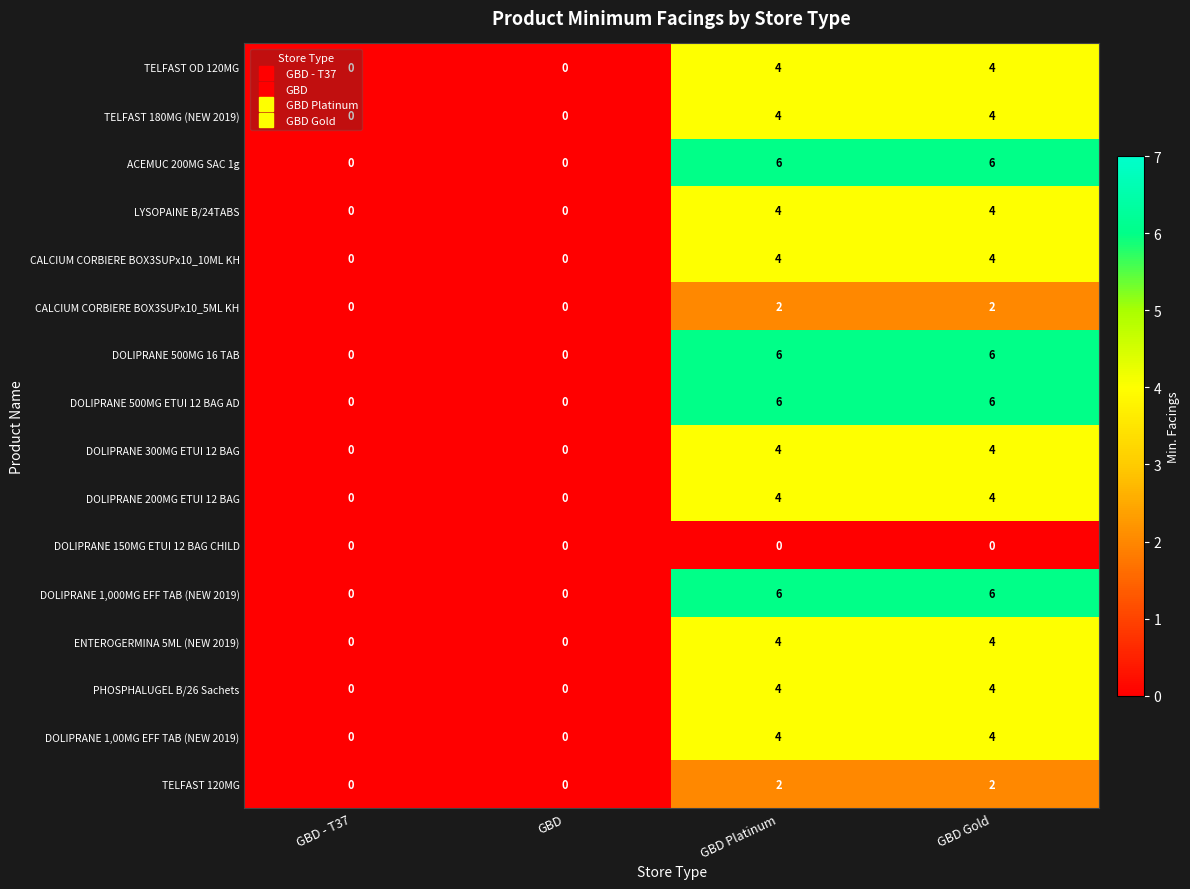

What is the greatest value displayed?

6